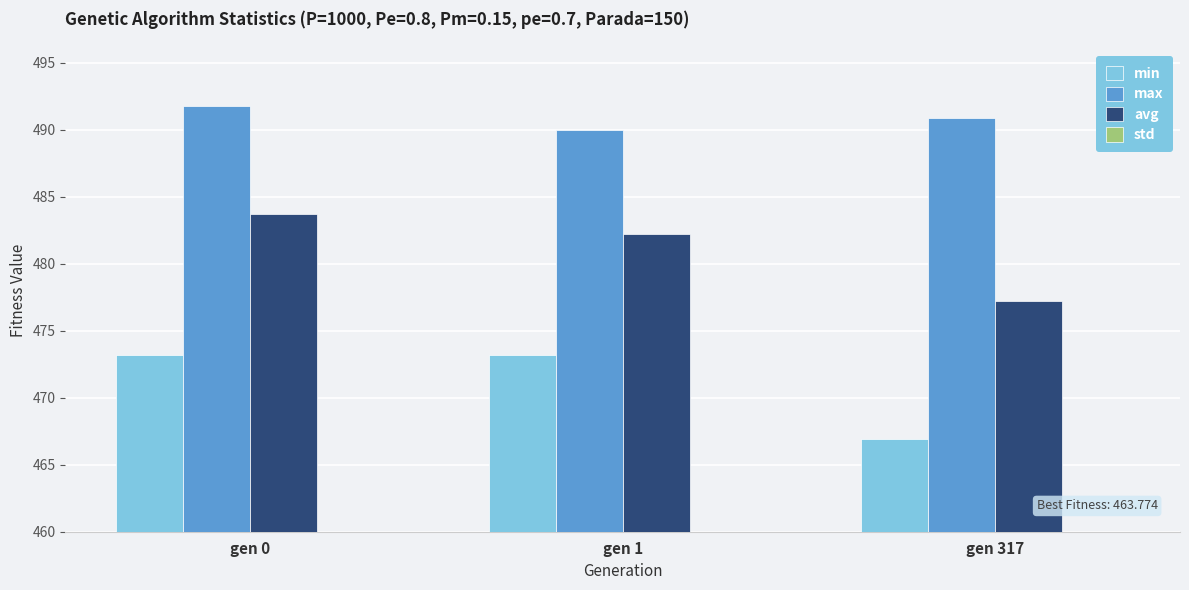

Which series has the widest spread of values?

avg